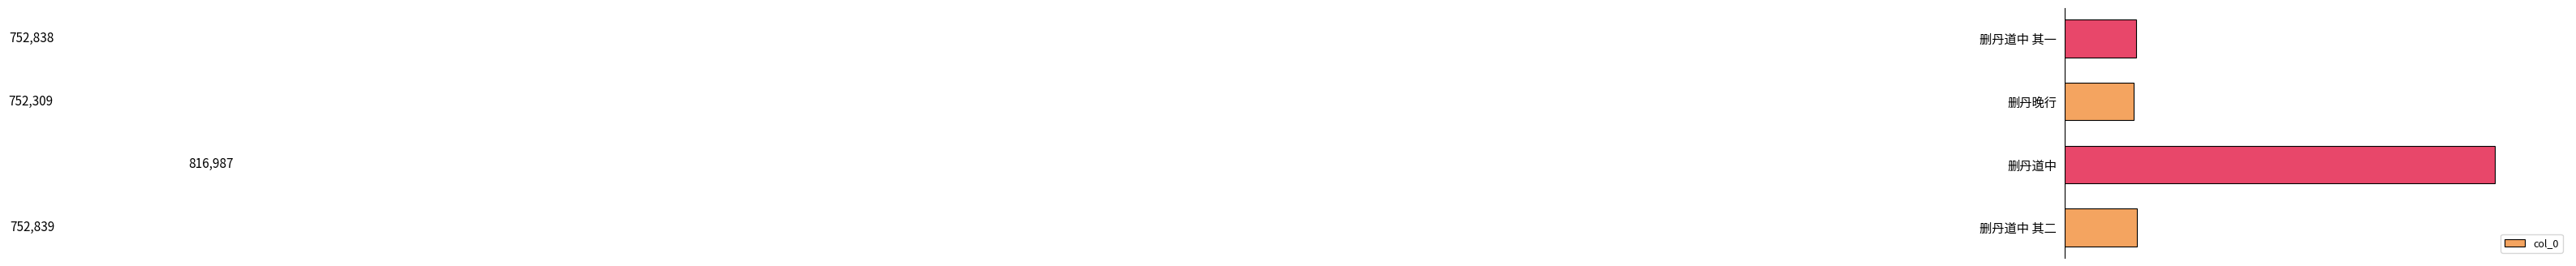

What is the change in value from 删丹晚行 to 删丹道中 其一?

+529